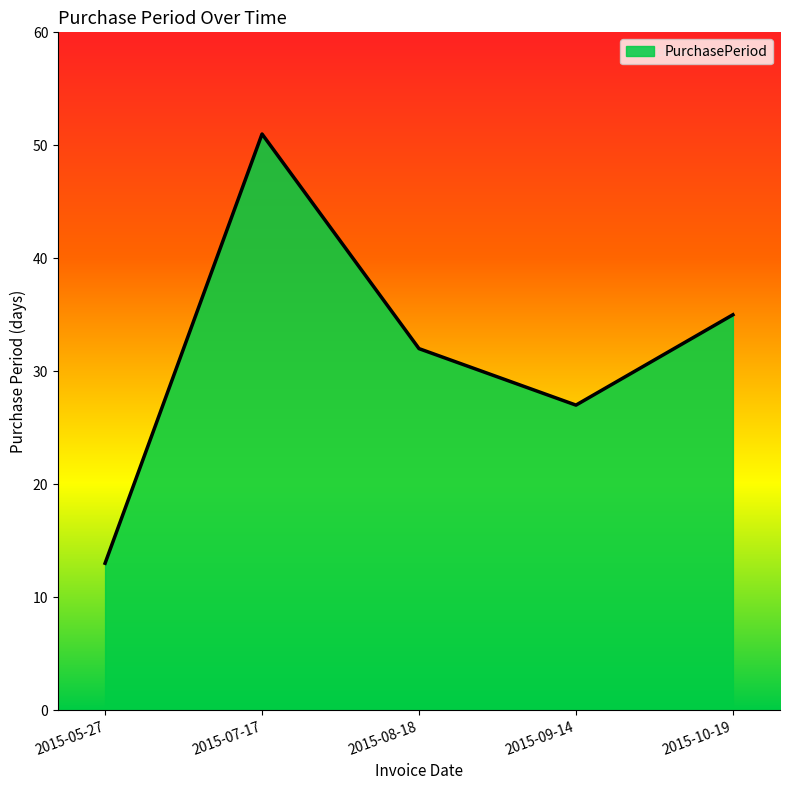

What is the sum of the values at 2015-08-18 and 2015-07-17?

83